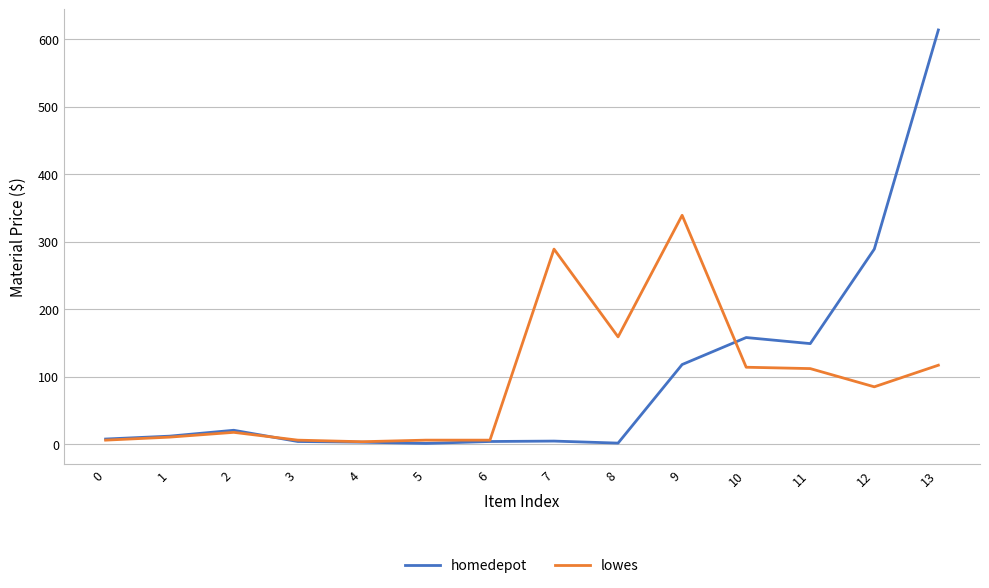

What is the highest value of the lowes series?

339.1